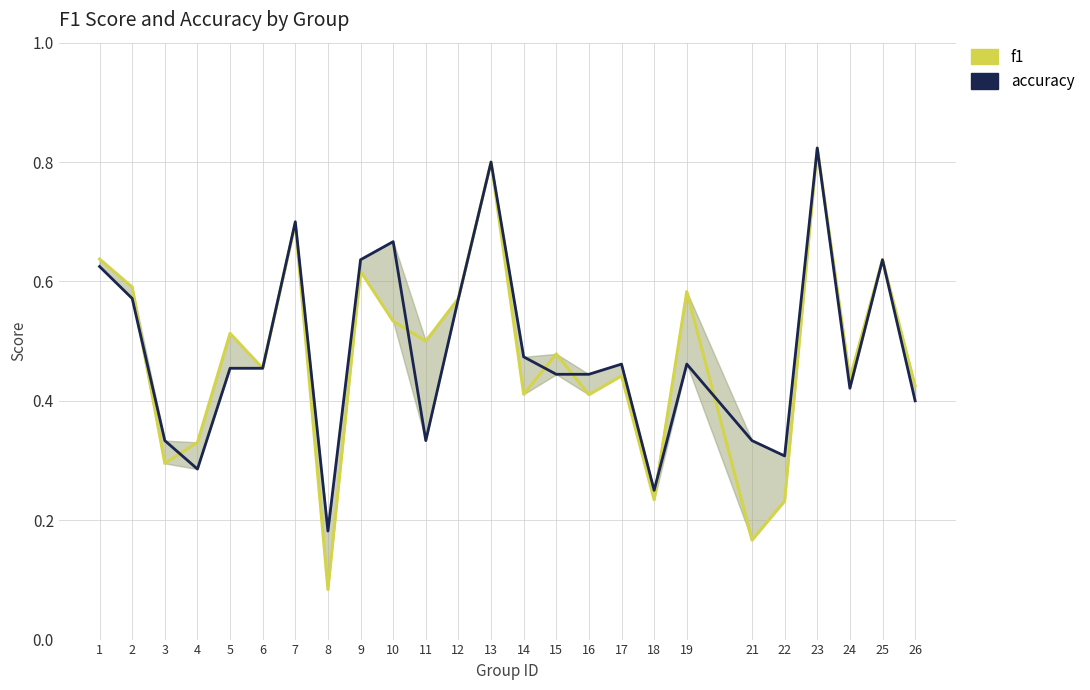

The accuracy series shows 0.5 at 17. True or false?

True